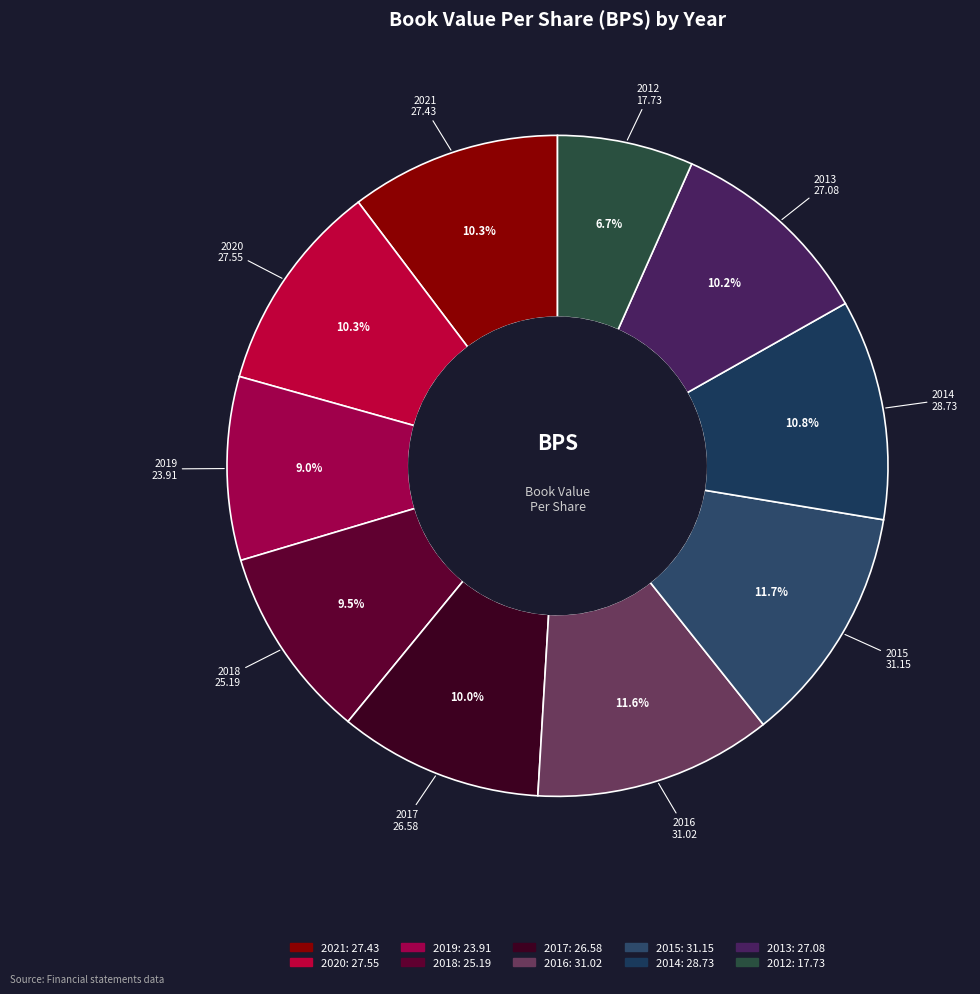

What percentage is the 2013 slice, to the nearest percent?

10%